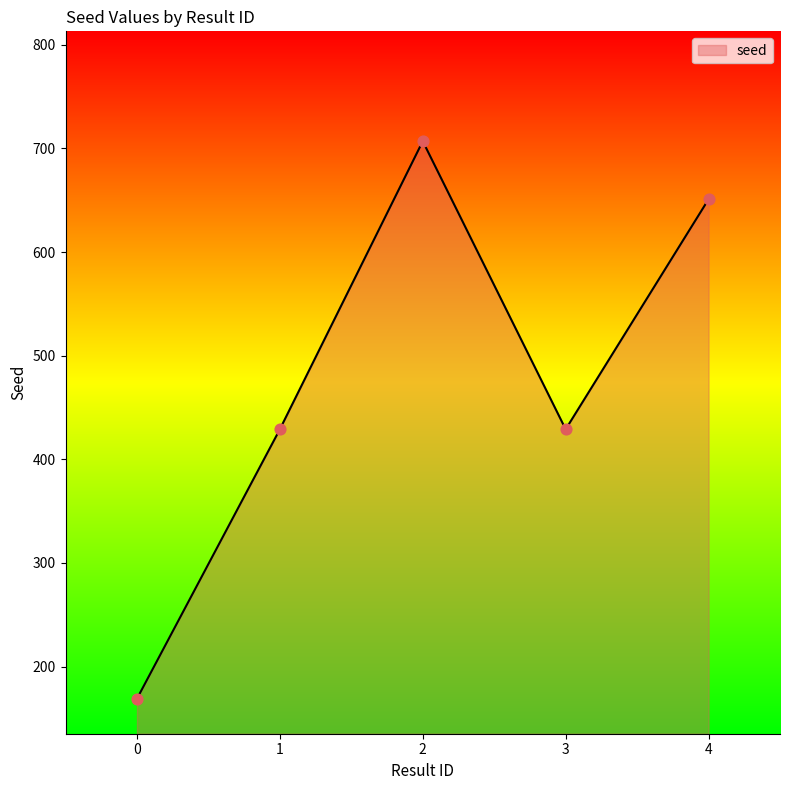

Approximately how many times larger is the value at 3 compared to 4?

0.7